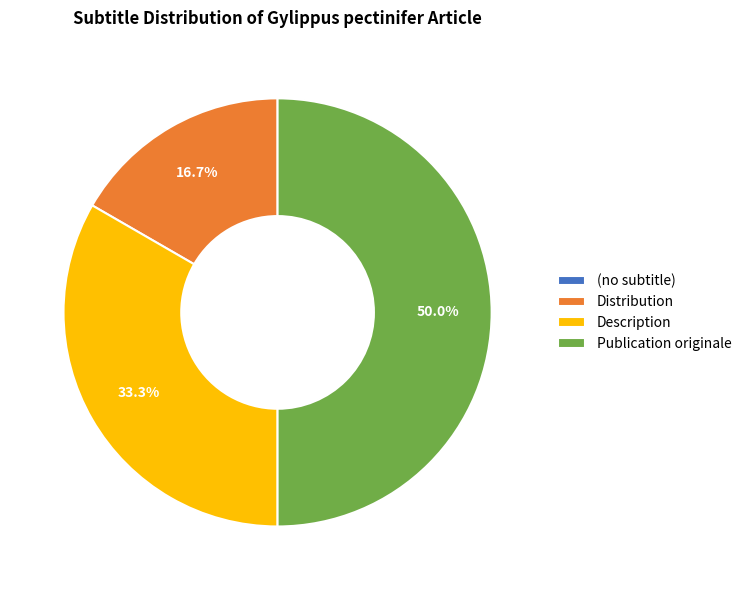

To the nearest percent, what is the difference between the largest and smallest slice percentages?

50%